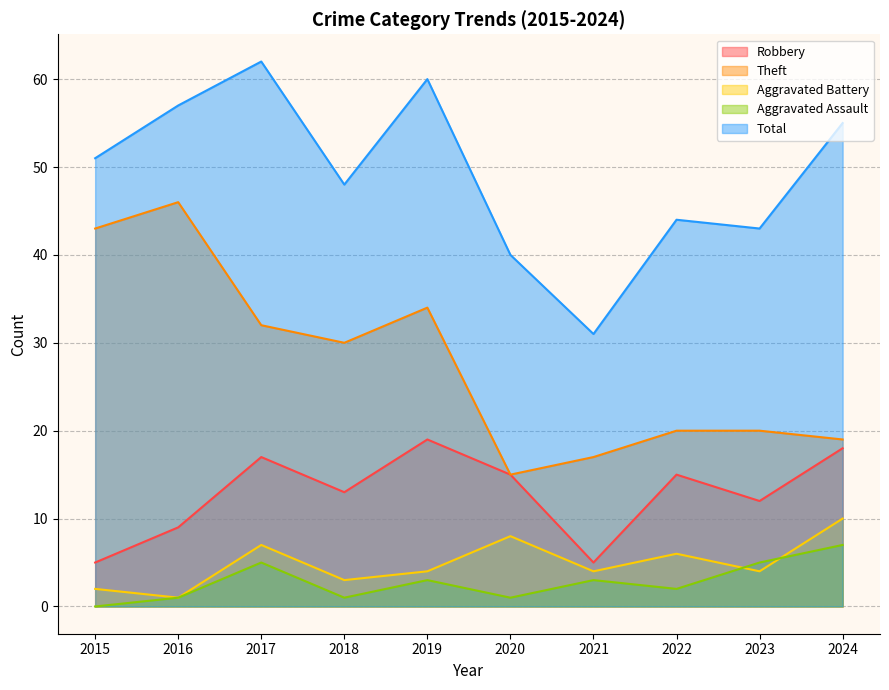

True or false: Robbery and Theft intersect in this chart.

False